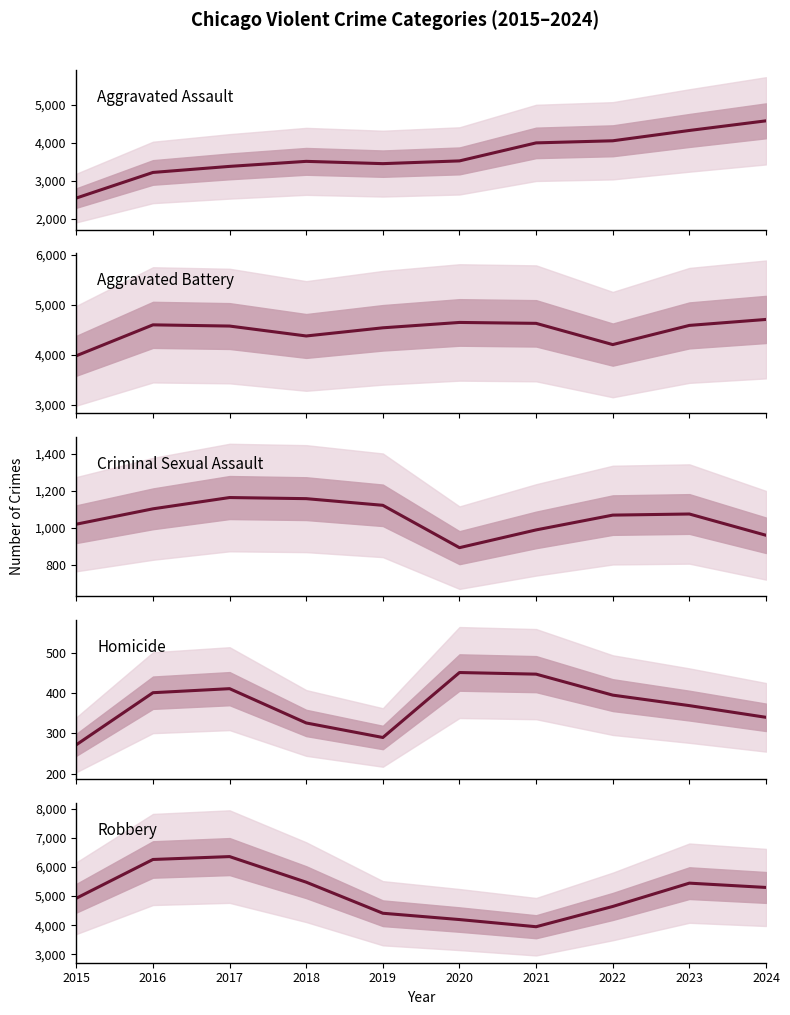

Reading left to right, transcribe all the data shown in this chart.

Aggravated Assault: 2015=2554	2016=3226	2017=3385	2018=3517	2019=3457	2020=3529	2021=4002	2022=4057	2023=4328	2024=4581
Aggravated Battery: 2015=3983	2016=4600	2017=4576	2018=4378	2019=4541	2020=4648	2021=4630	2022=4206	2023=4589	2024=4708
Criminal Sexual Assault: 2015=1019	2016=1102	2017=1163	2018=1157	2019=1121	2020=892	2021=988	2022=1068	2023=1074	2024=959
Homicide: 2015=272	2016=401	2017=411	2018=326	2019=290	2020=451	2021=447	2022=395	2023=369	2024=340
Robbery: 2015=4928	2016=6259	2017=6358	2018=5479	2019=4412	2020=4195	2021=3949	2022=4645	2023=5446	2024=5298